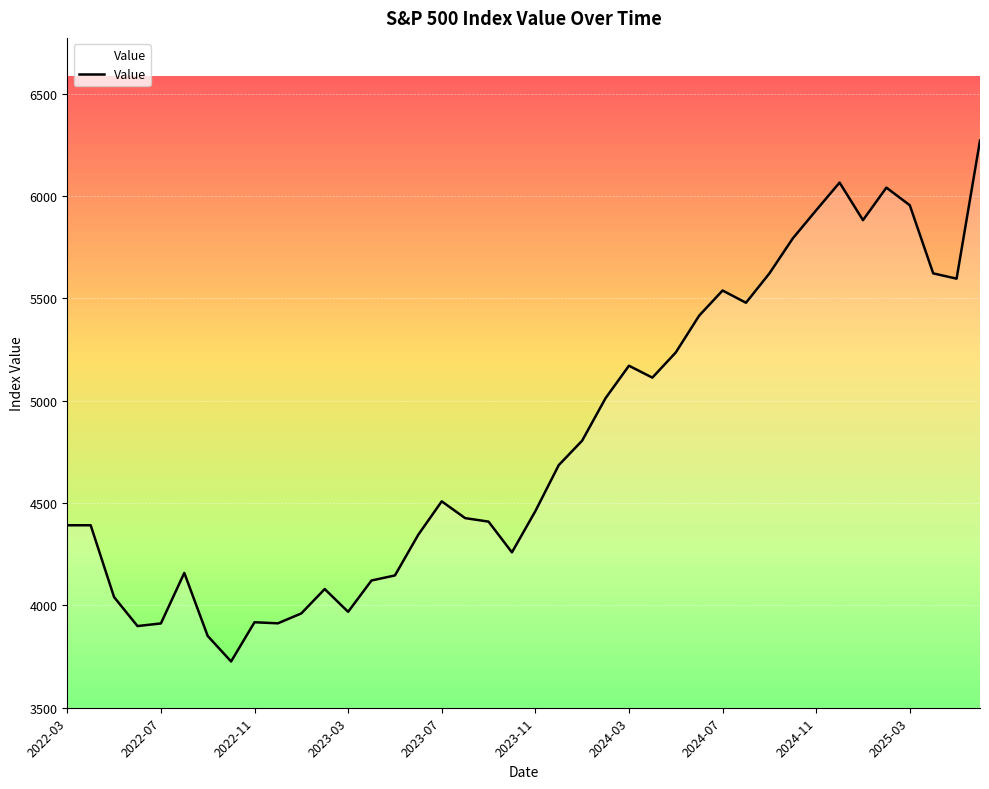

What is the maximum value shown in the chart?

6270.3